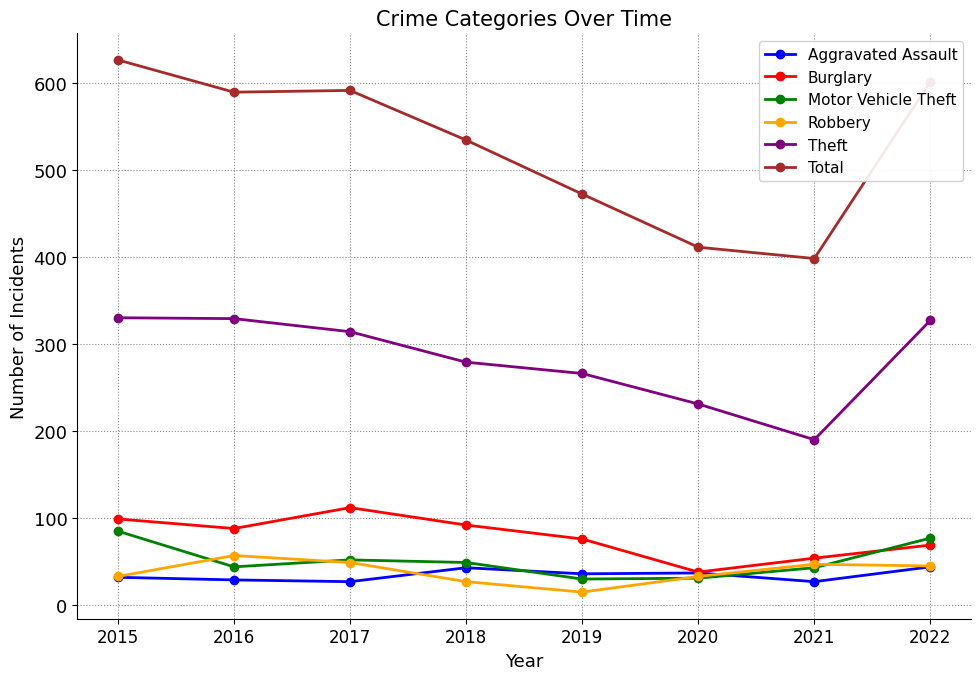

What is the greatest value displayed?

626